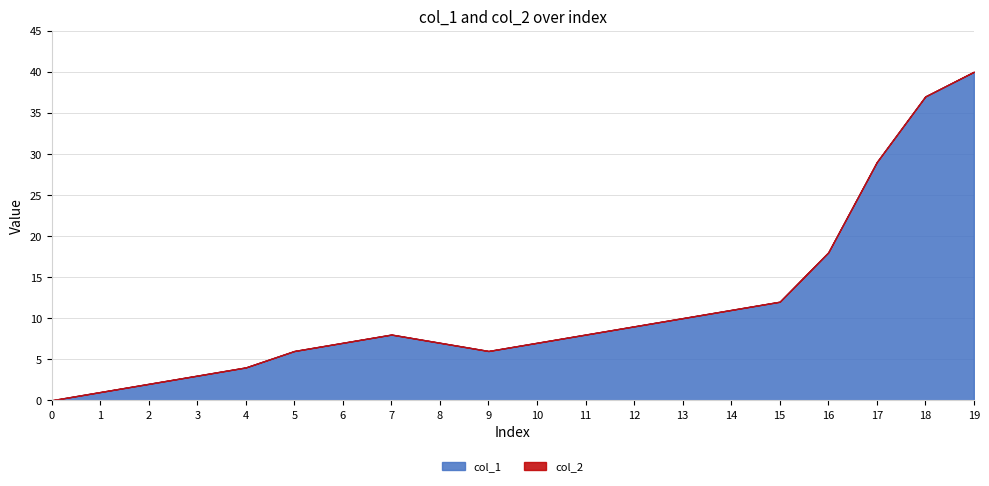

How many interior local peaks does the col_1 series have?

1